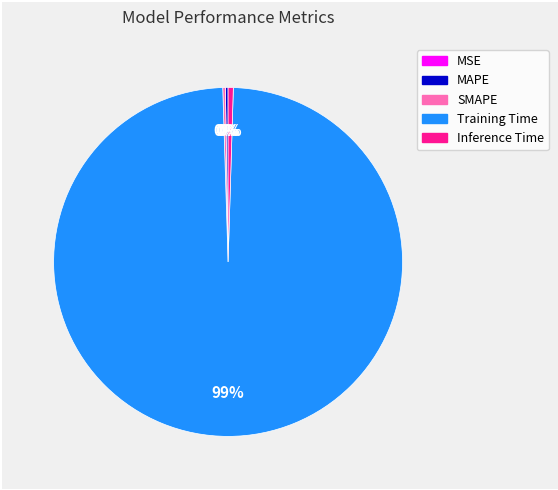

What is the largest slice in the pie chart?

Training Time